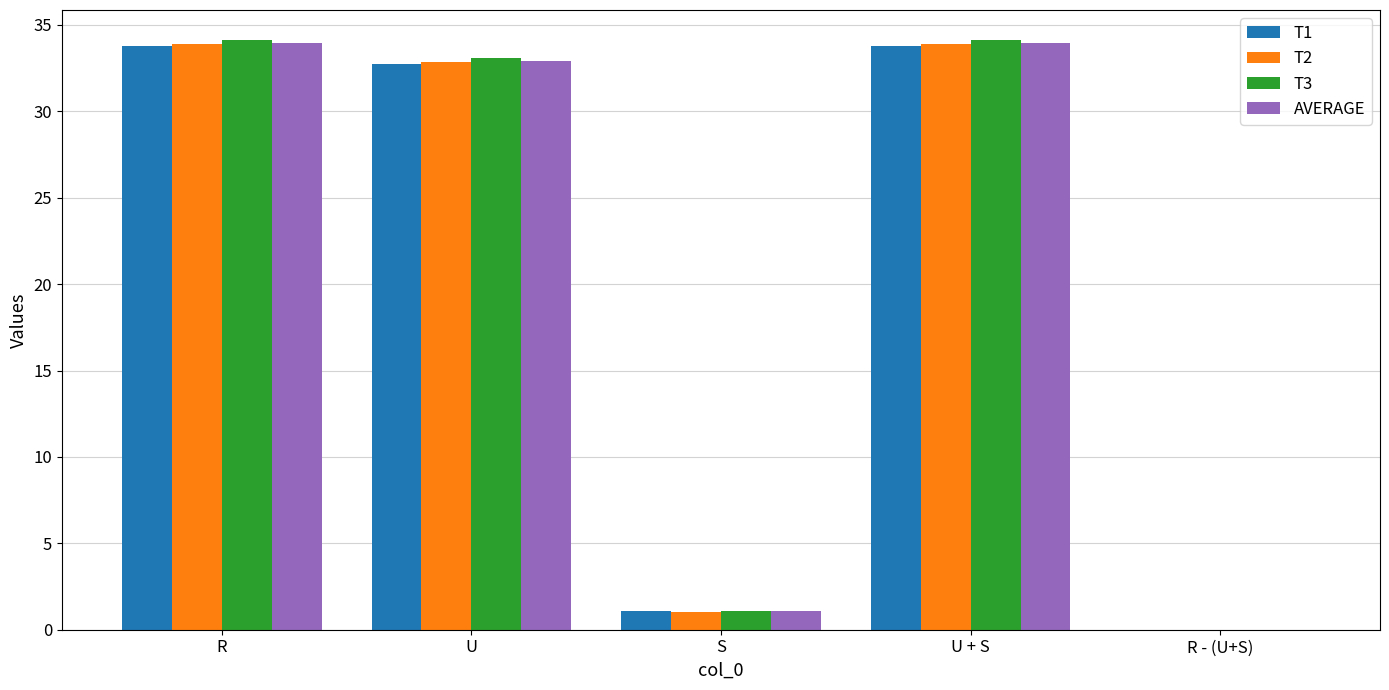

Is it true that T2 equals 33.9 at U + S?

True